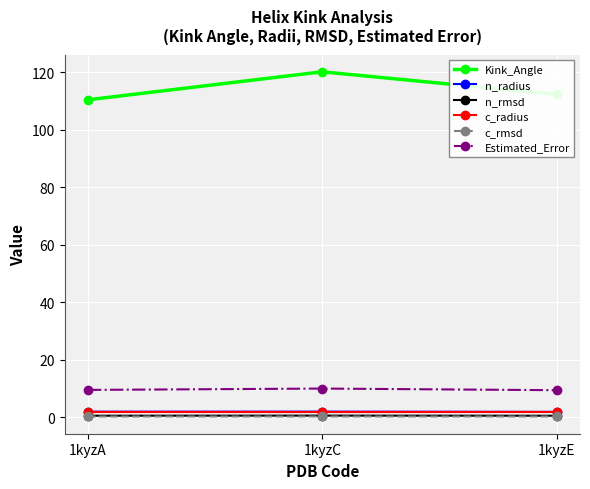

At which category is the sum across all series the highest?

1kyzC